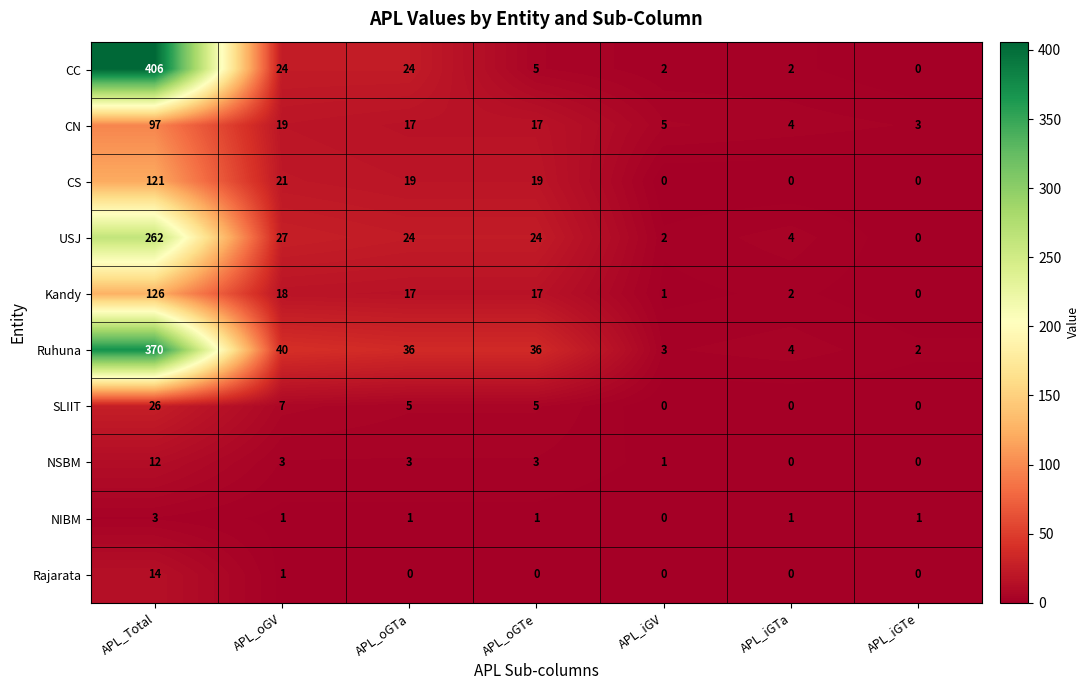

Rank the series by their maximum value, from lowest to highest.

NIBM, NSBM, Rajarata, SLIIT, CN, CS, Kandy, USJ, Ruhuna, CC